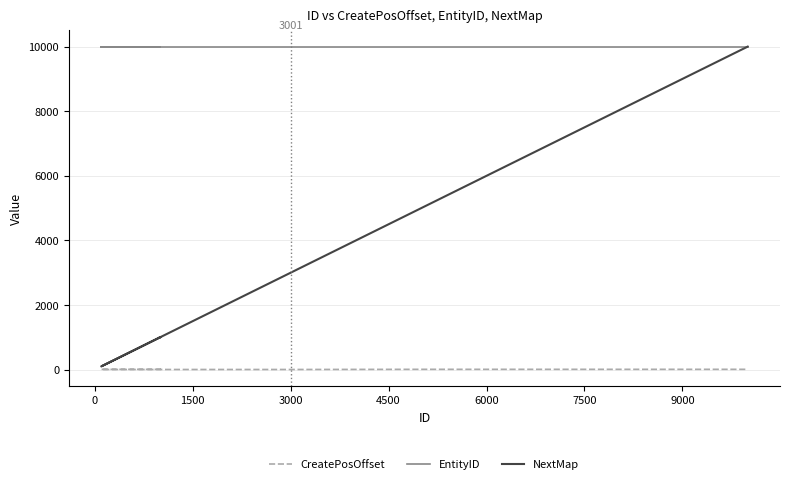

True or false: NextMap and EntityID cross at least once.

False